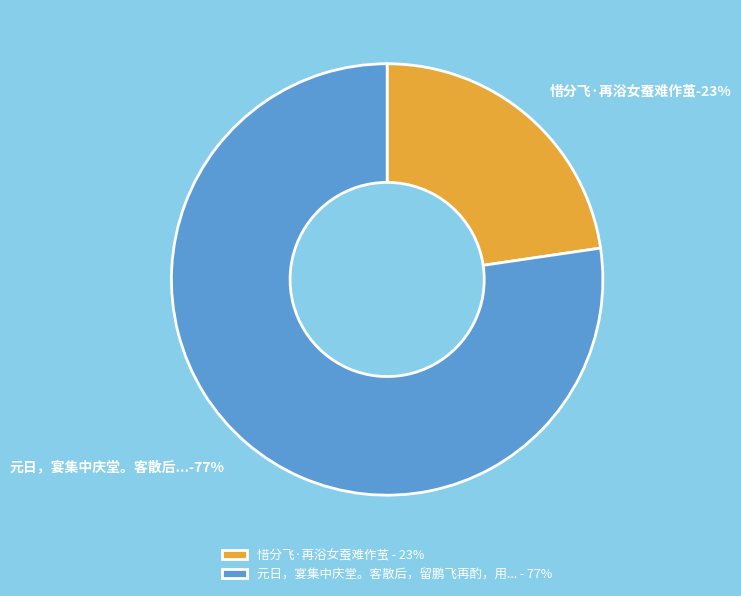

To the nearest percent, what is the average slice percentage?

50%